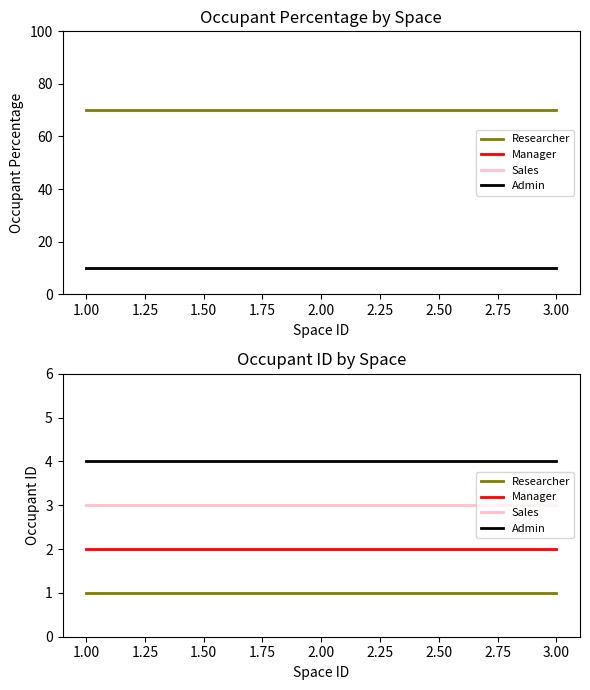

What is the sum of all Admin values?

12